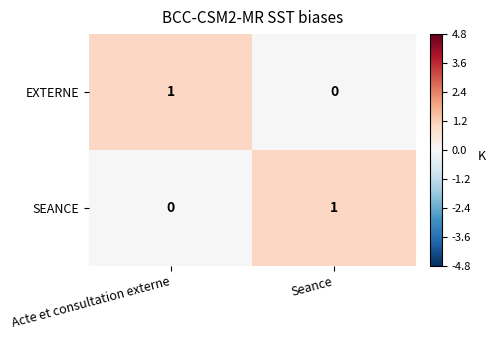

Reading left to right, list all the values displayed in this chart.

EXTERNE: 1	0
SEANCE: 0	1